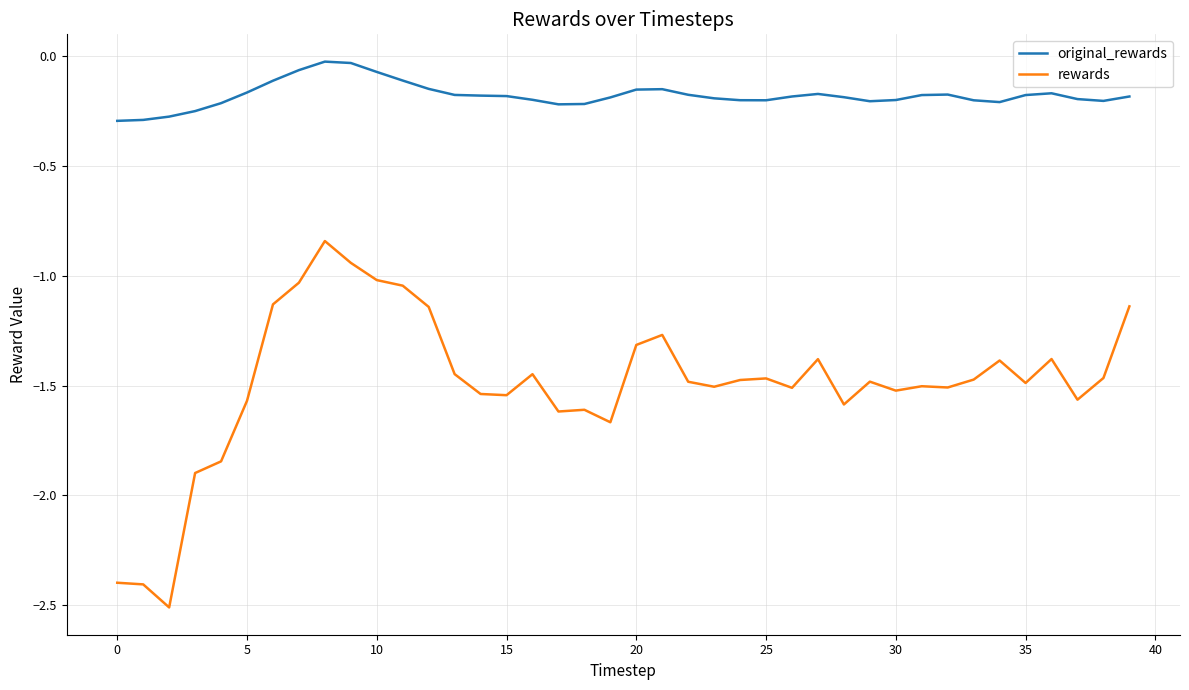

What is the difference between the maximum and minimum values in the rewards series?

1.7